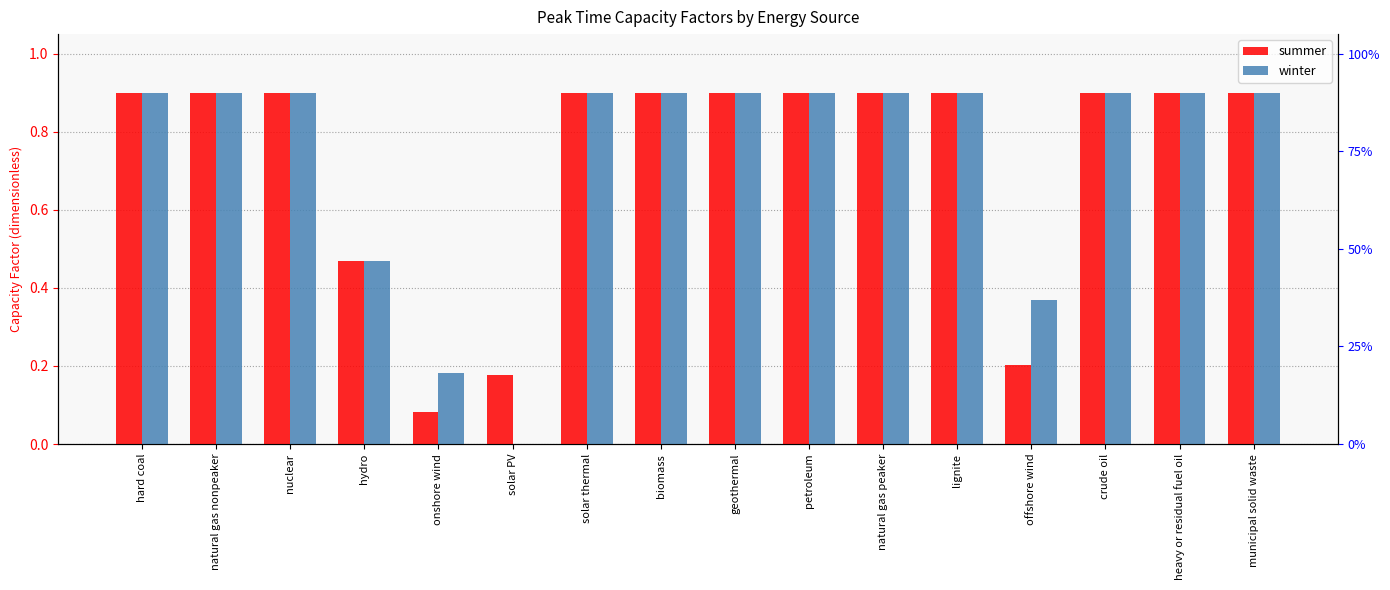

At natural gas peaker, list the series in order from smallest to largest.

summer, winter